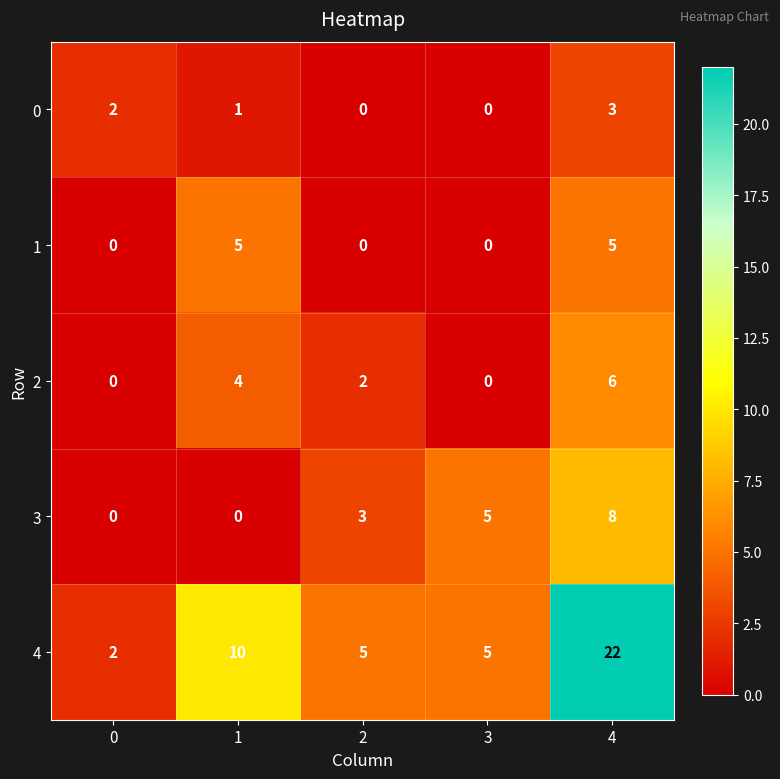

What is the difference between the maximum and minimum values in the 2 series?

6